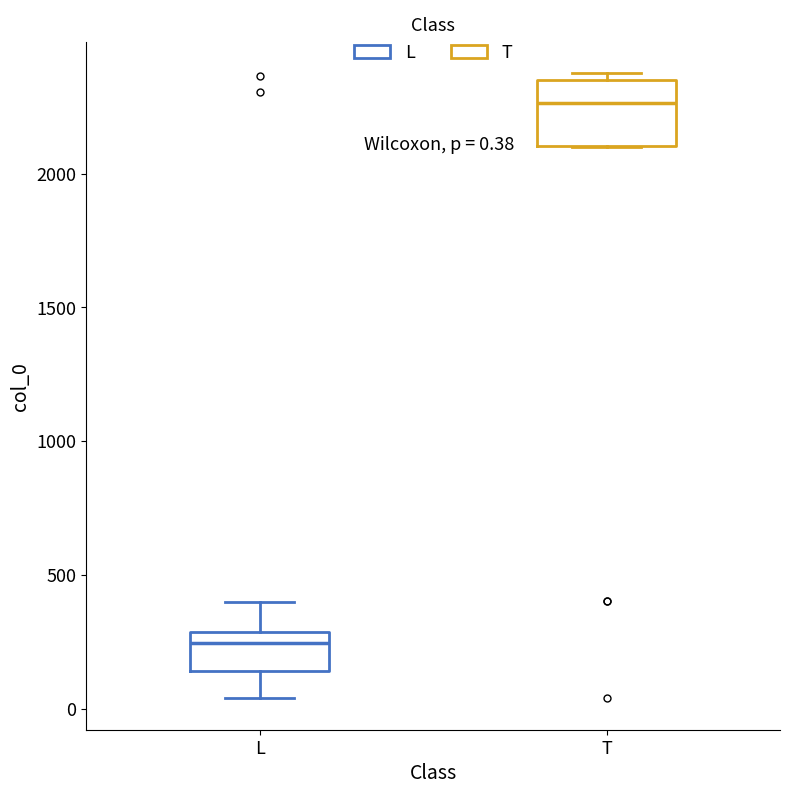

Comparing the boxes themselves (not the whiskers), which one is the tallest?

T